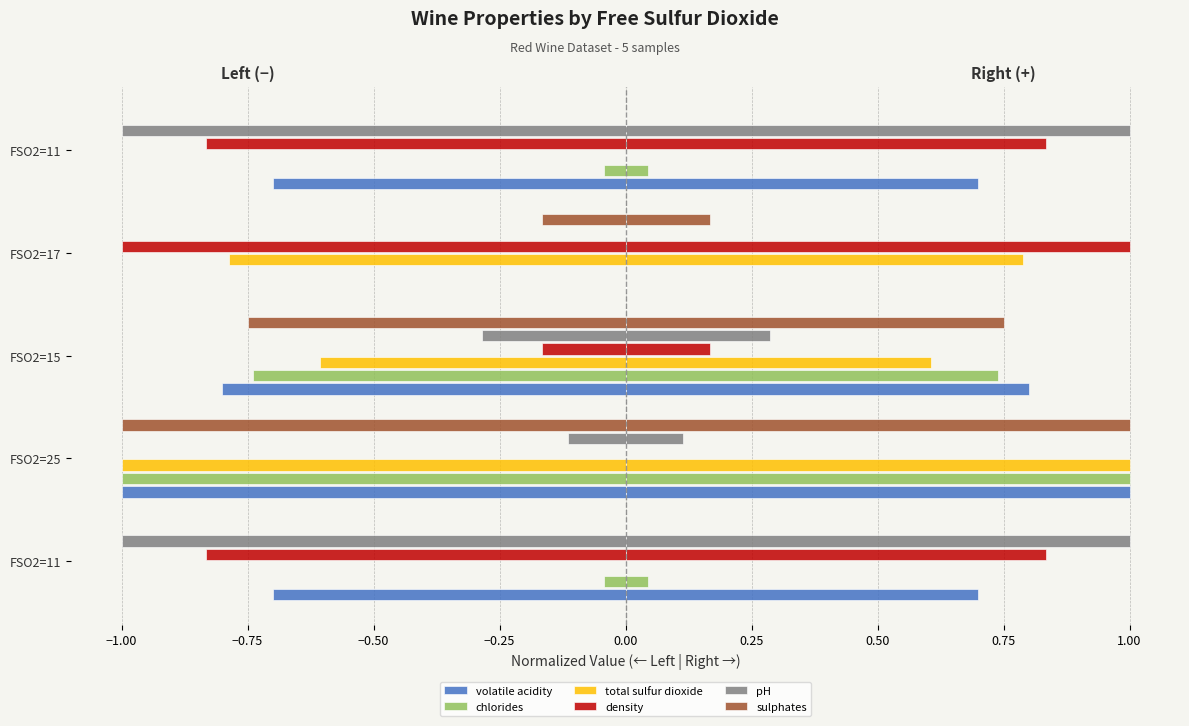

Between FSO2=11 and FSO2=25, which is larger?

FSO2=25